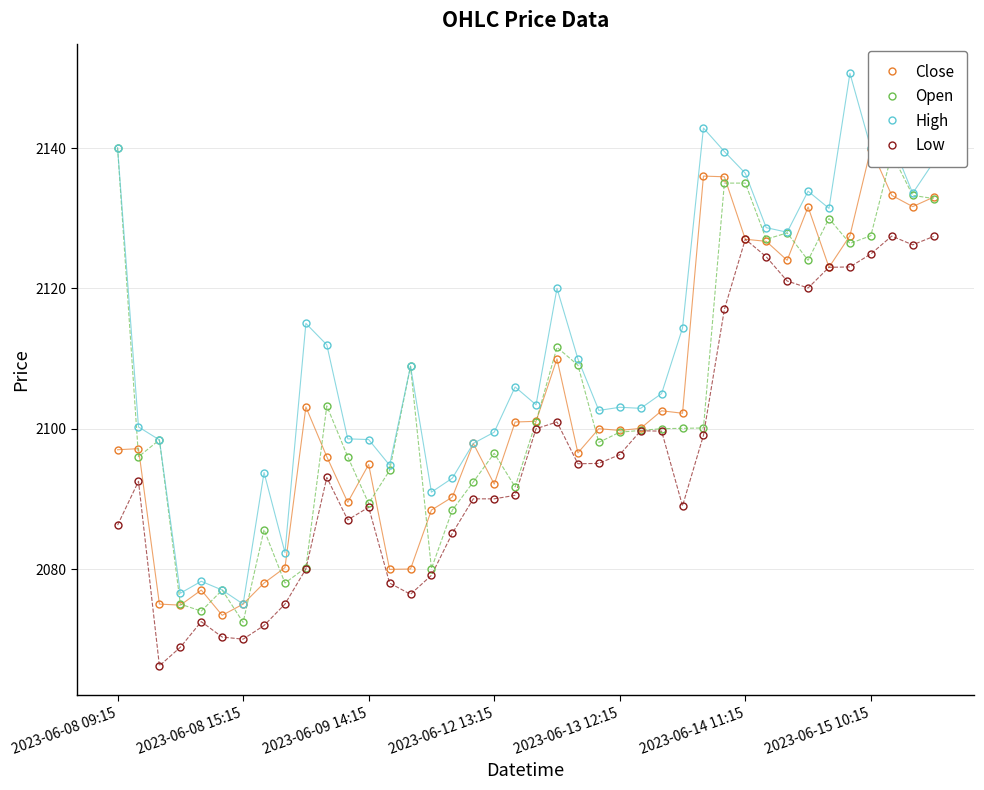

What is the greatest value displayed?

2150.6